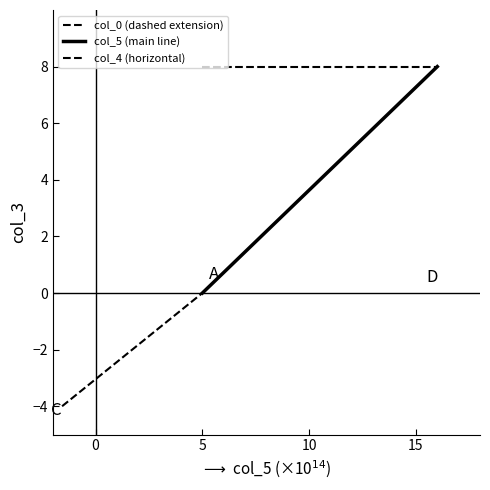

Read the col_4 (horizontal) value at 5.

8